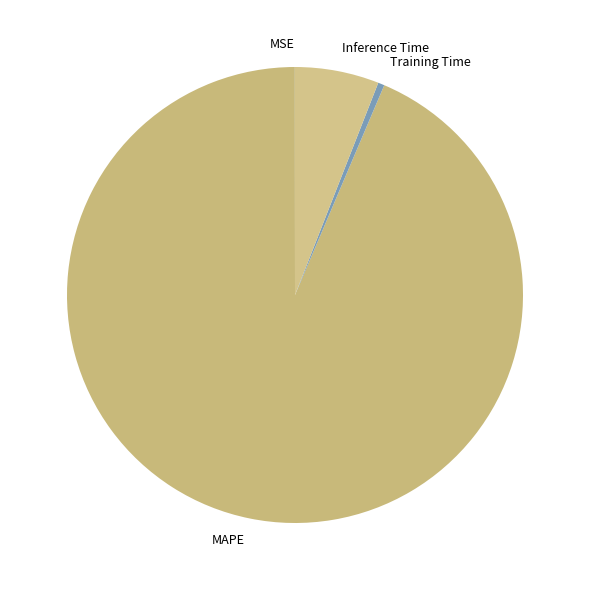

Which slice is the largest?

MAPE